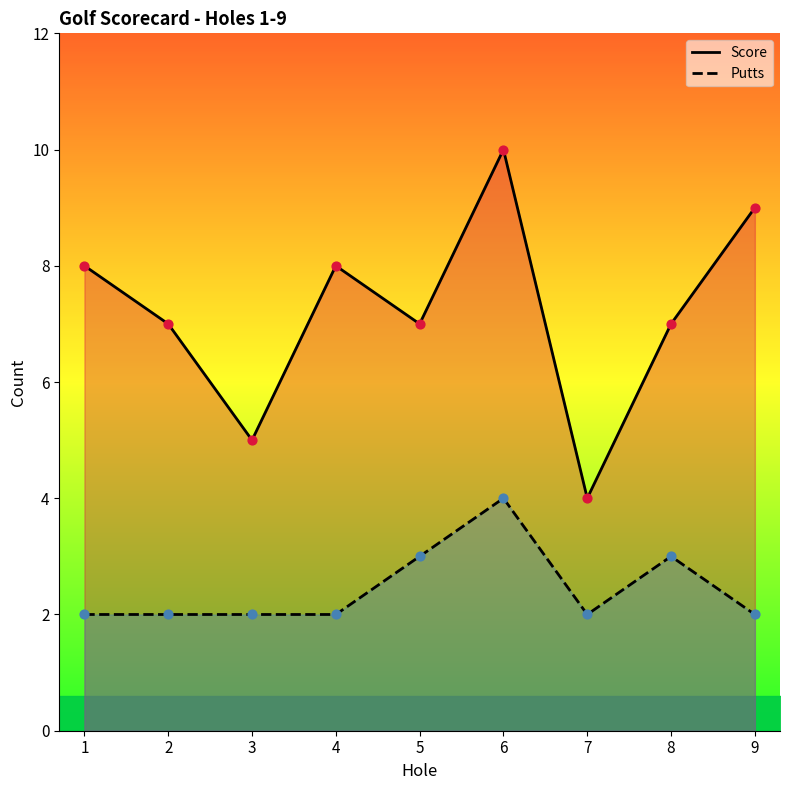

What are all the series names shown in the legend?

Score, Putts